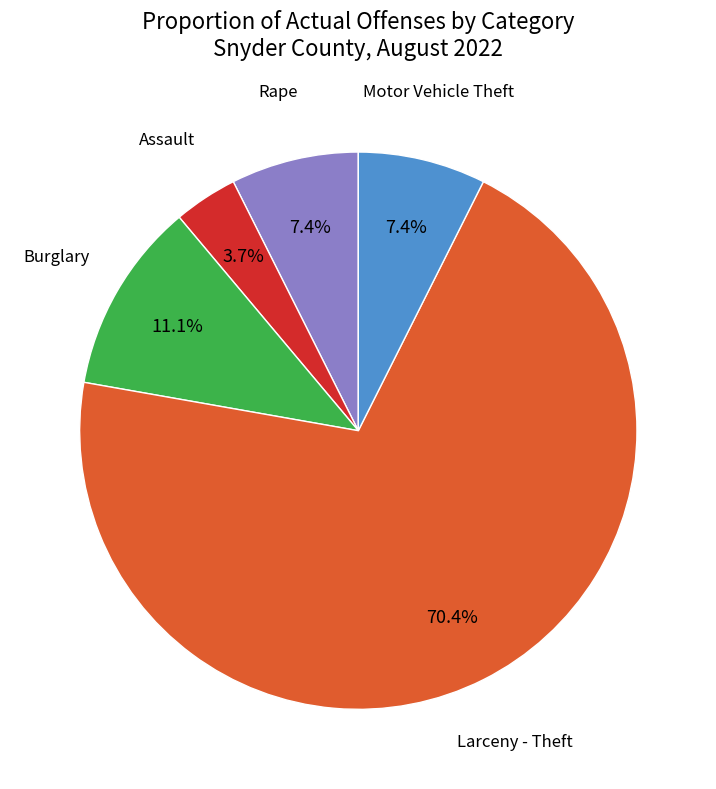

Does any single category account for the majority?

Yes